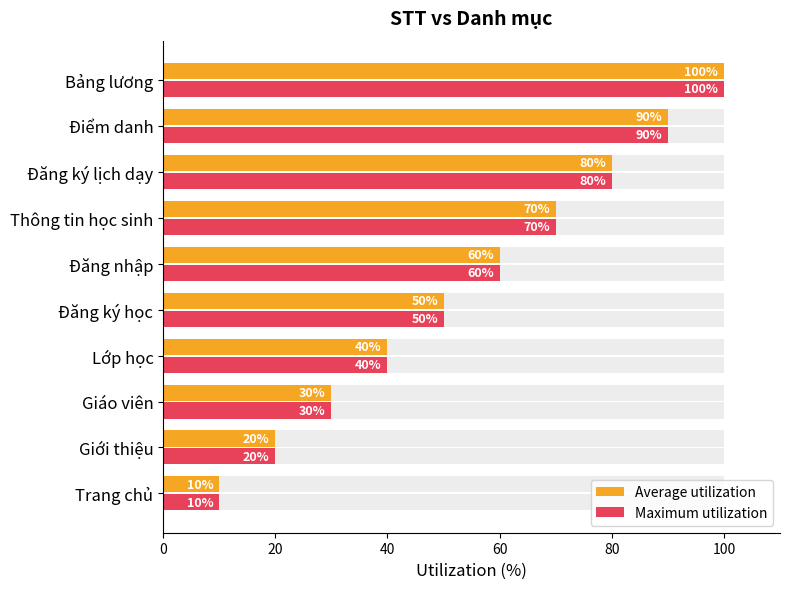

Rank the series by their maximum value, from lowest to highest.

Average utilization, Maximum utilization